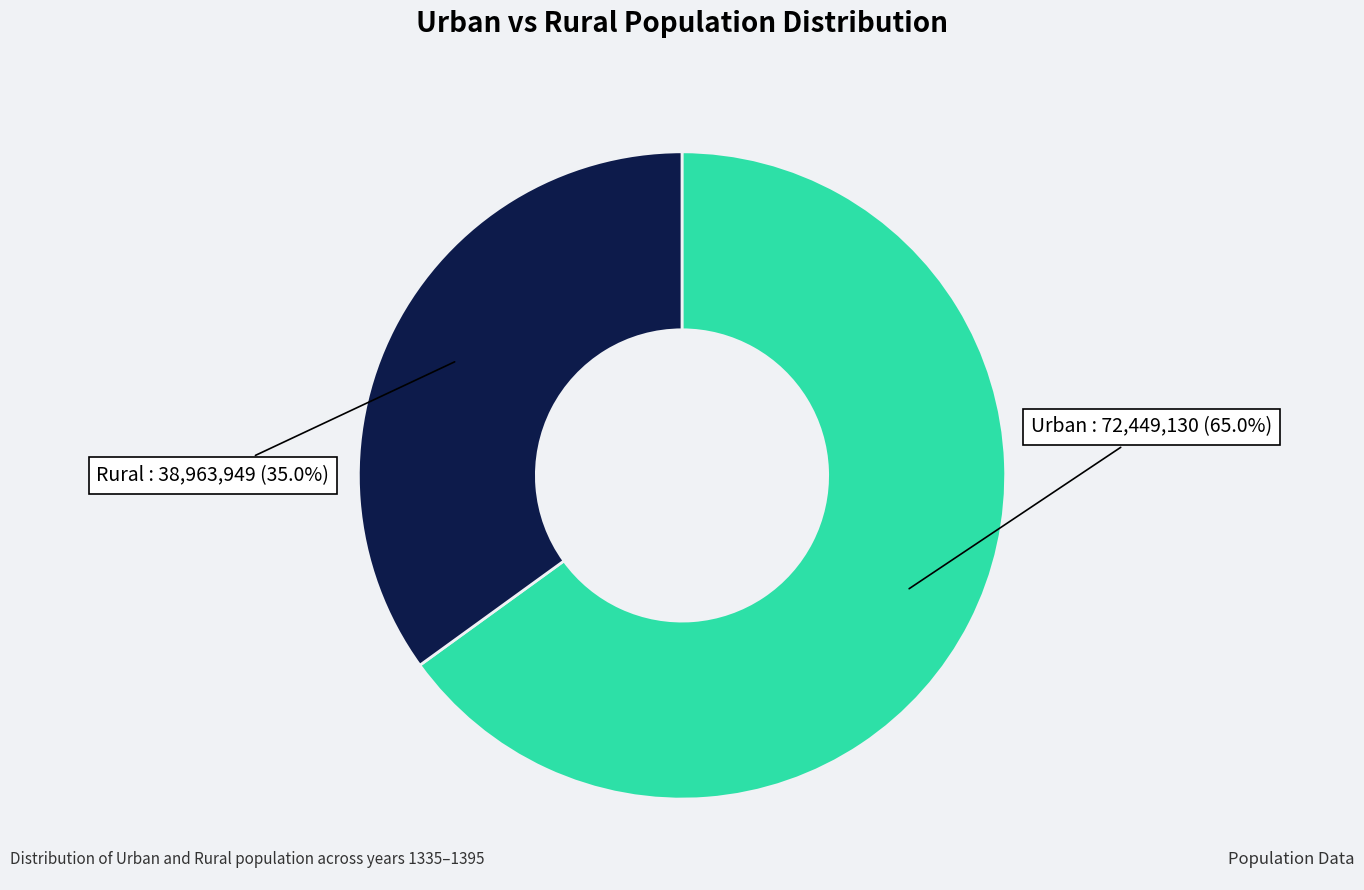

Does any single category account for the majority?

Yes